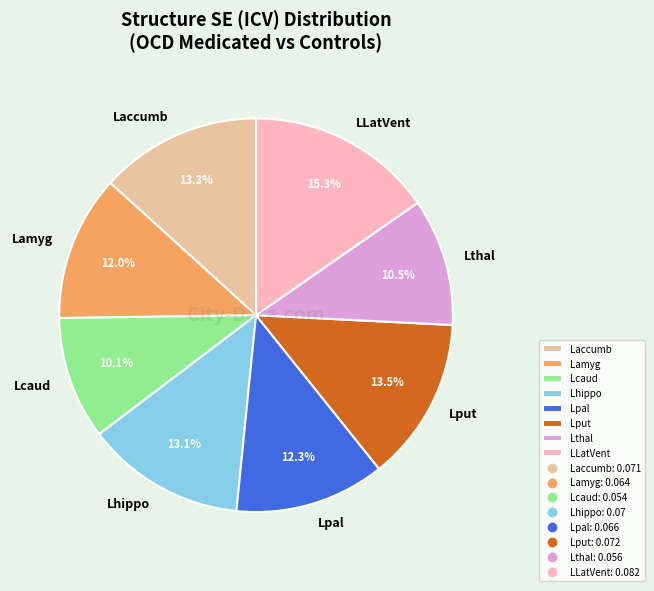

To the nearest percent, what is the difference between the Laccumb and LLatVent slice percentages?

2%